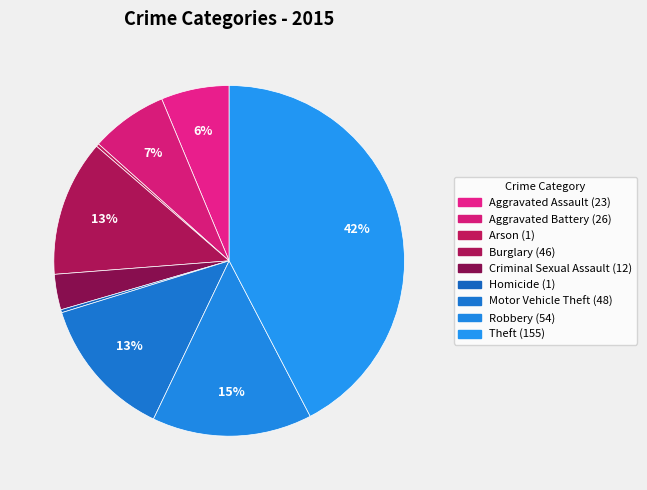

Between Robbery and Criminal Sexual Assault, which is larger?

Robbery